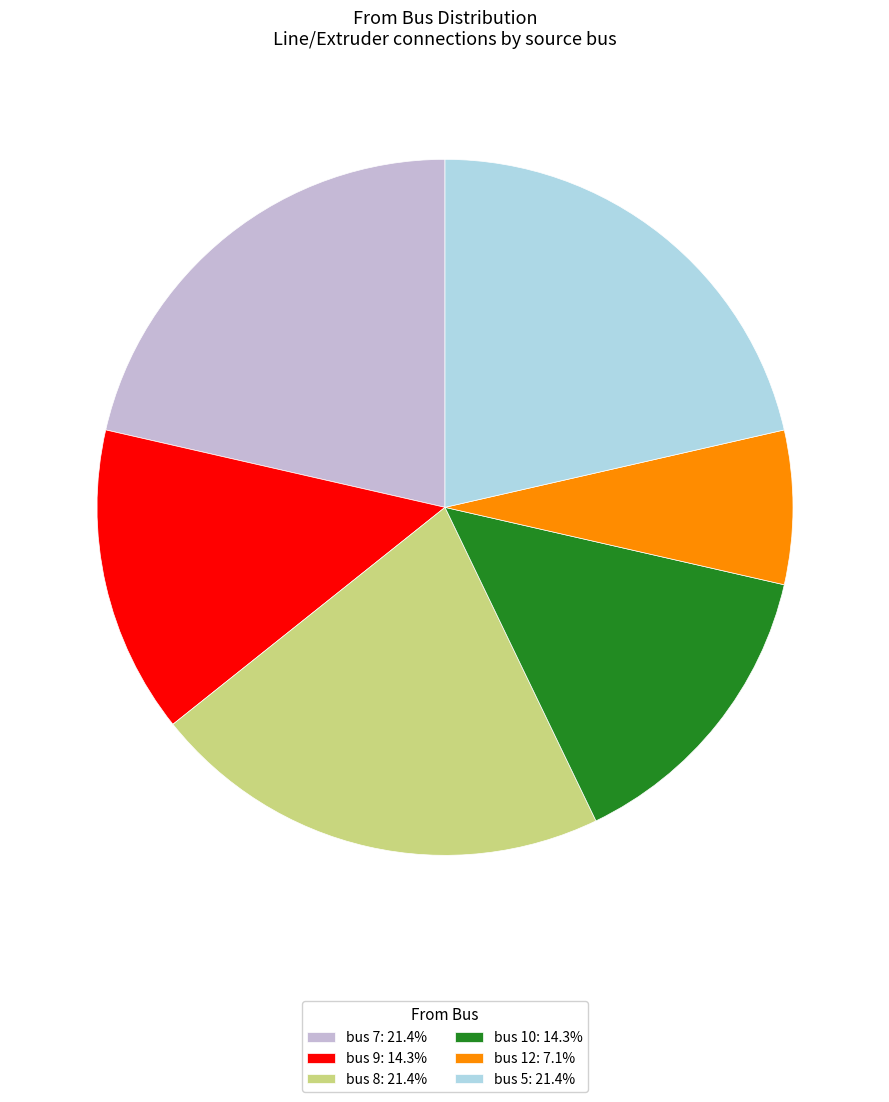

Does any single category account for the majority?

No